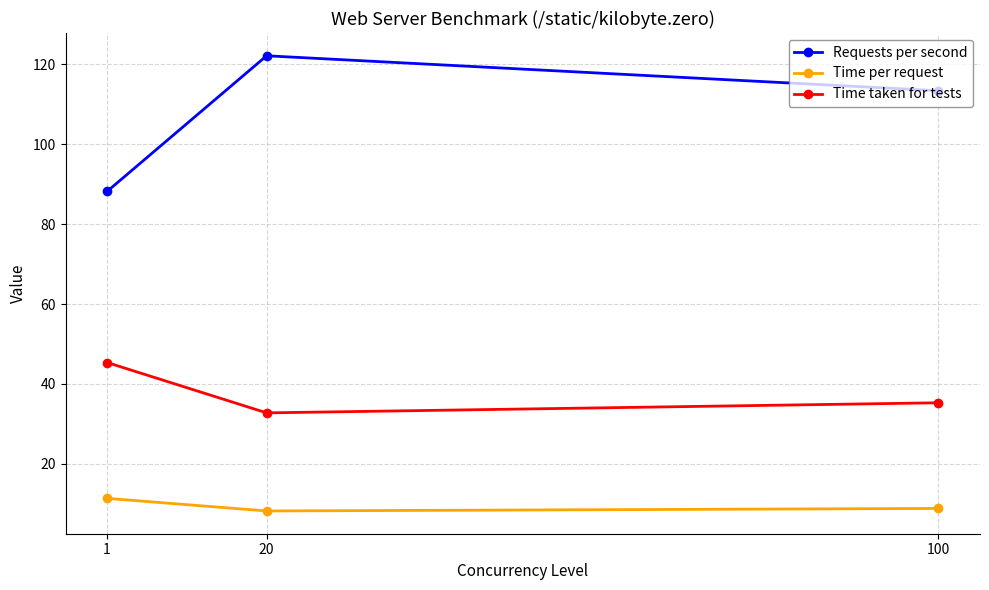

Which series has the largest range (max minus min)?

Requests per second